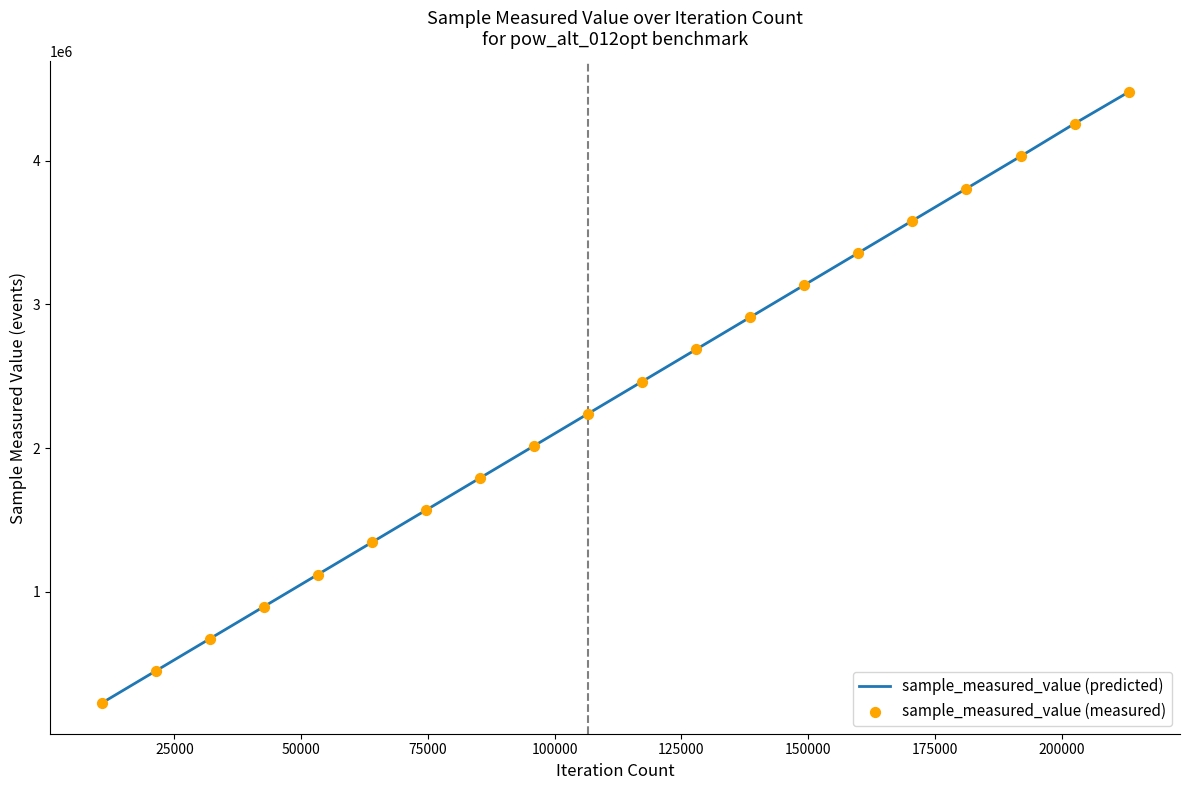

What is the minimum value shown in the chart?

224905